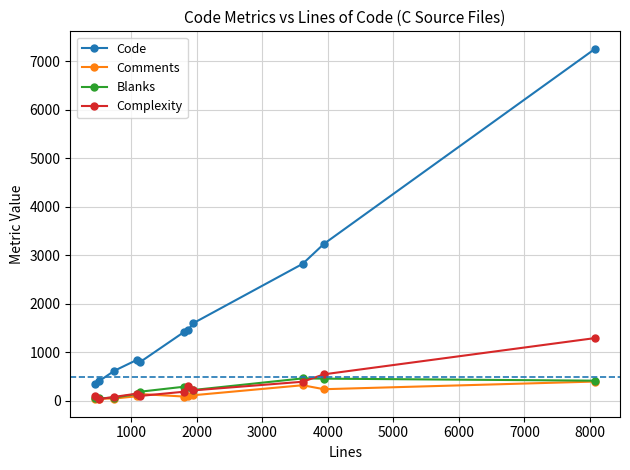

How many values in the Code series are below 1419?

5